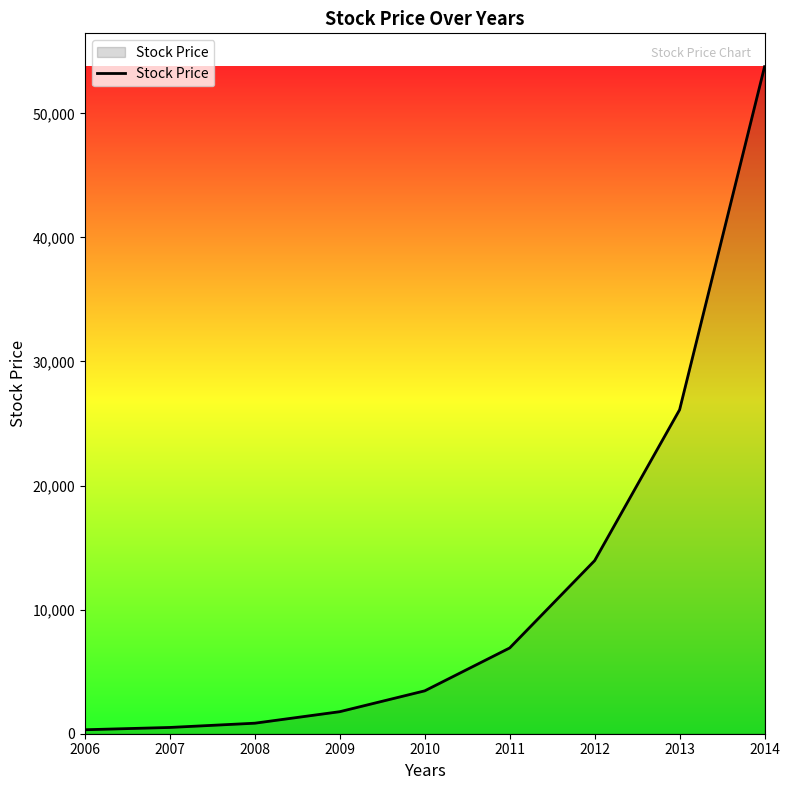

The chart shows a value of 13952 at 2012. True or false?

True